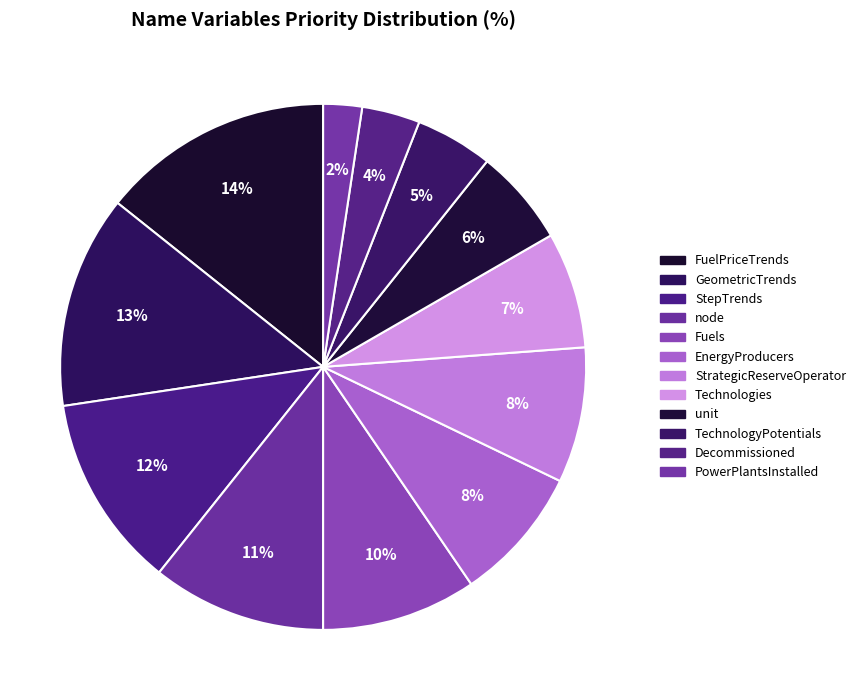

To the nearest percent, what portion does node represent?

11%